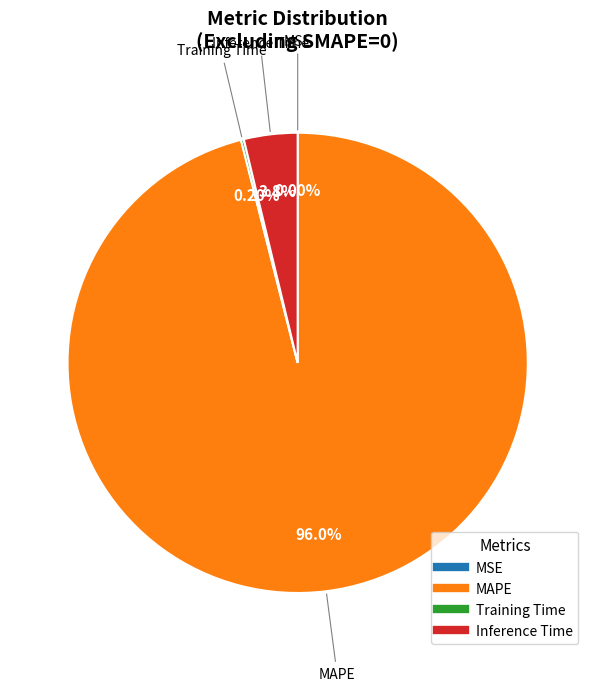

To the nearest percent, what is the combined percentage of MAPE and Inference Time?

100%